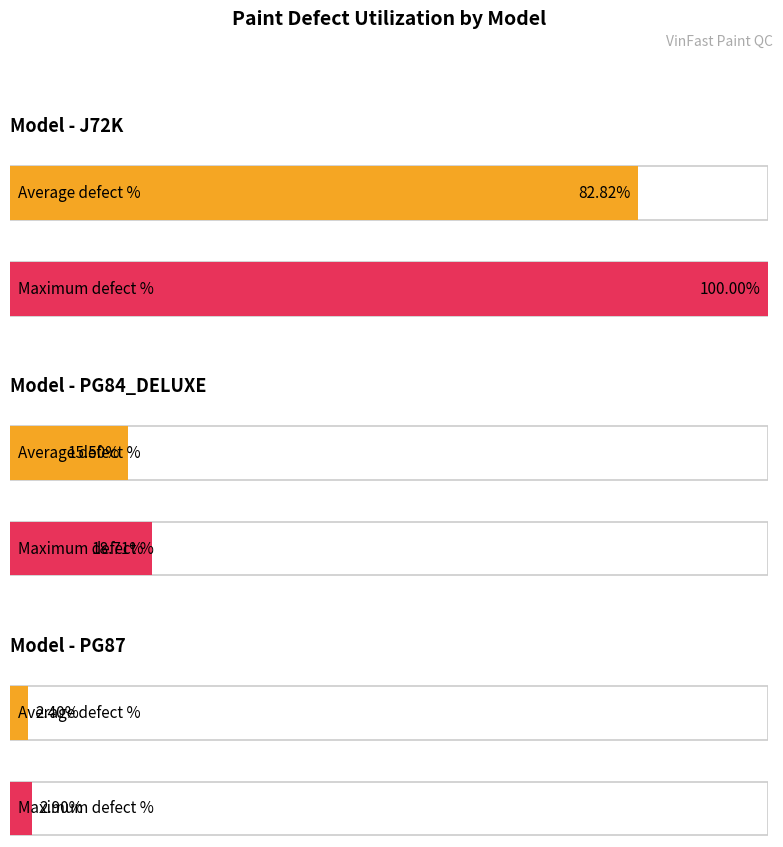

What is the label of the 2nd bar from the left?

PG84_DELUXE